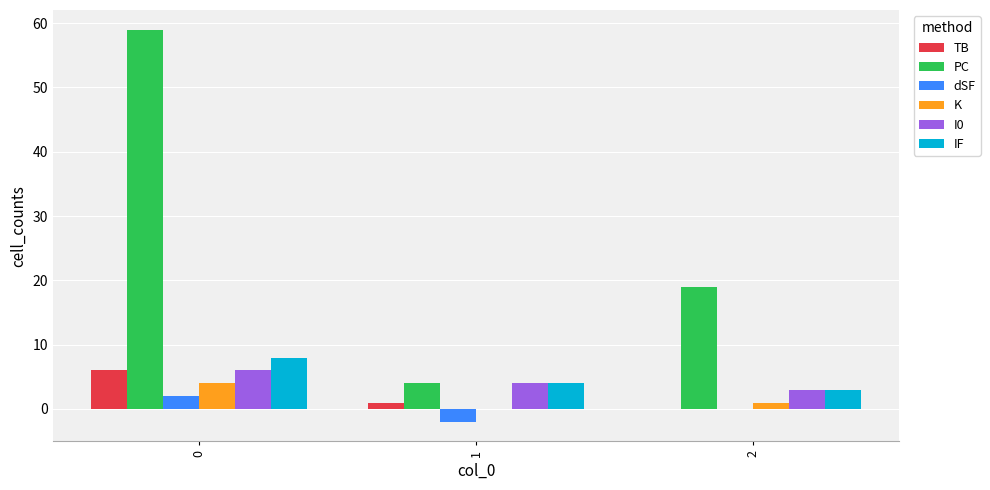

What is the total value across all series at 0?

85